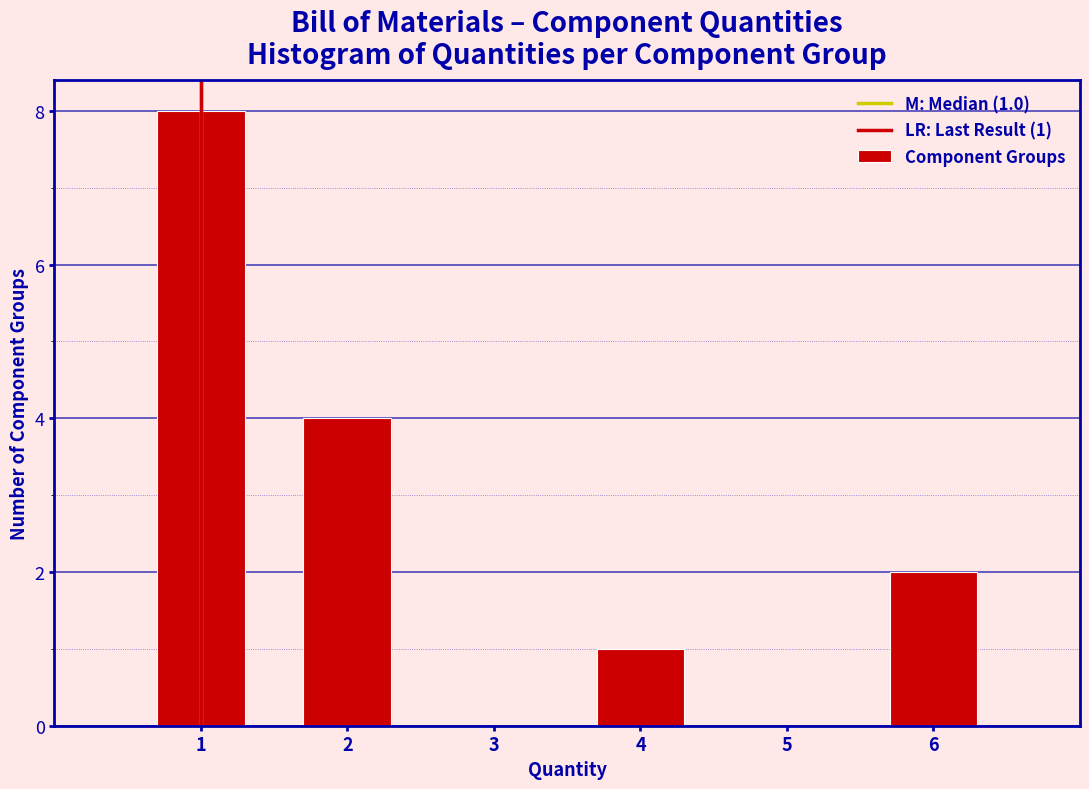

Over which range of the x-axis is the bar tallest?

0.5 to 1.5